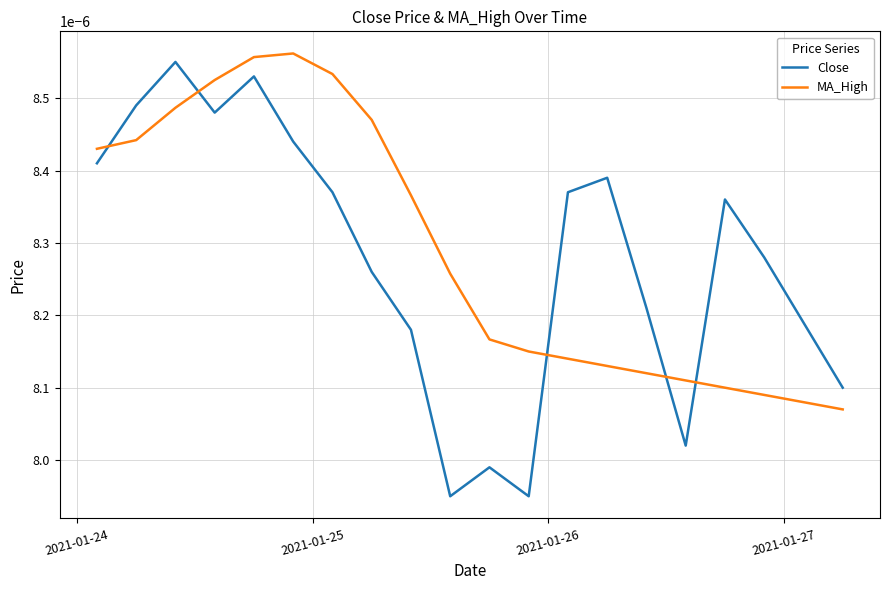

How many distinct data groups are displayed?

2